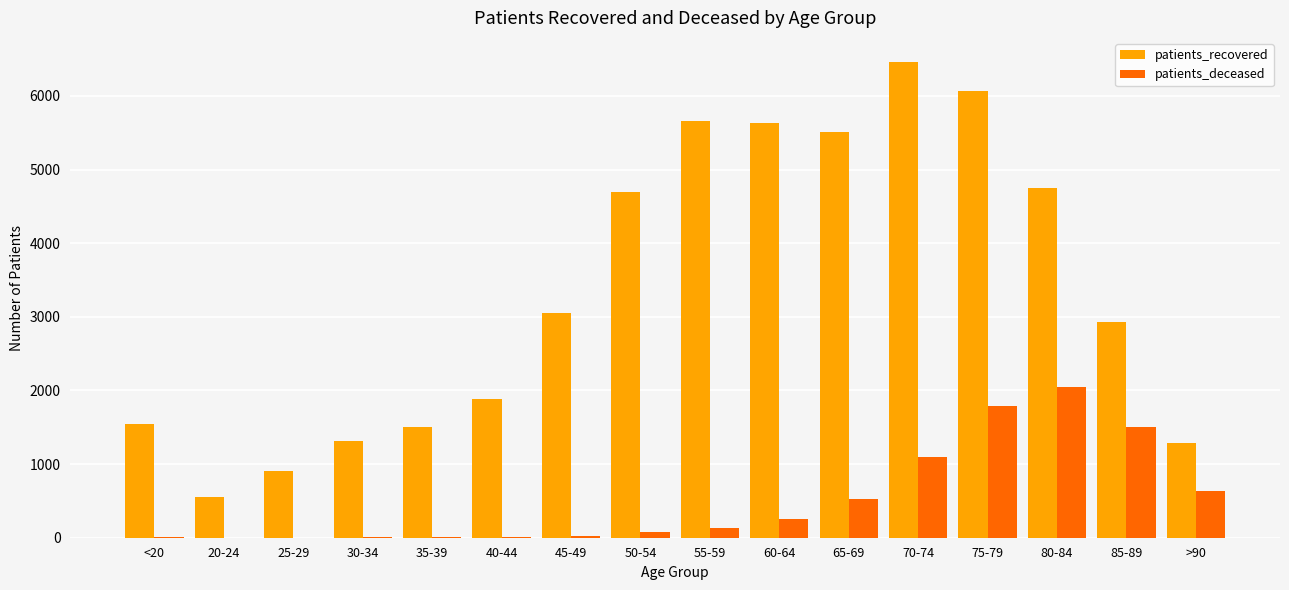

What is the sum of all patients_recovered values?

53760